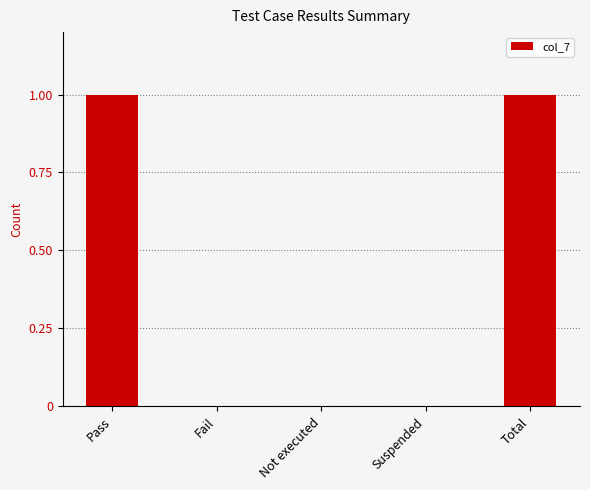

What is the change in value from Fail to Total?

+1